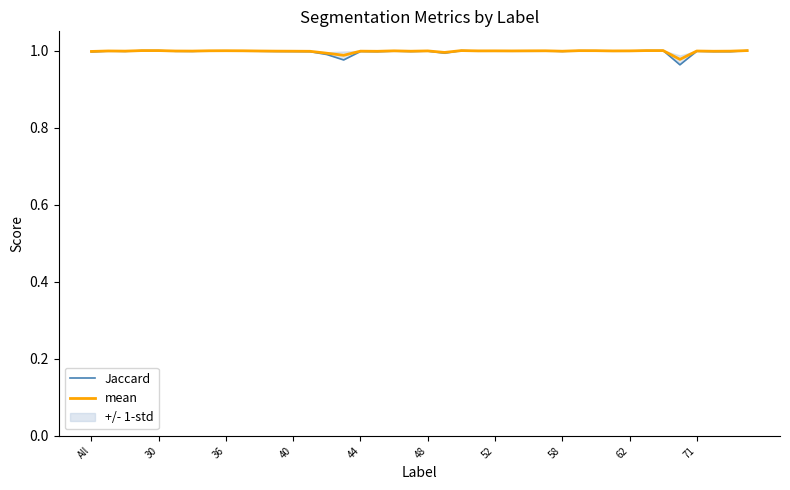

The value of Jaccard at 30 is 1.0. True or false?

True